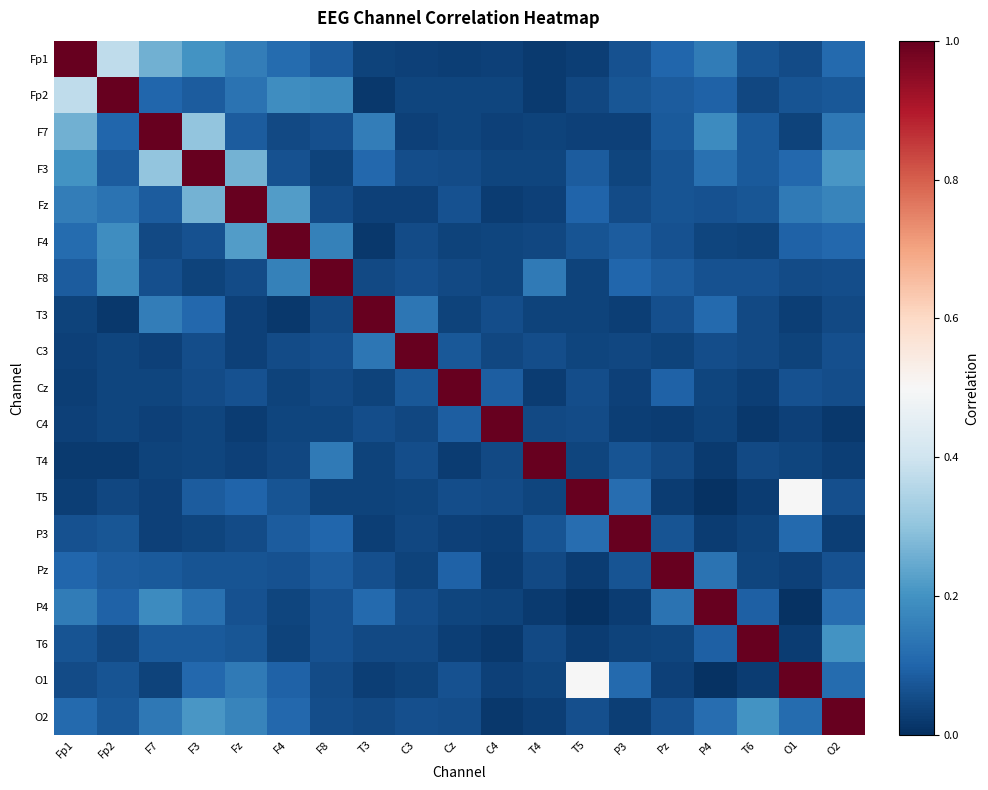

Rank the series by their maximum value, from lowest to highest.

Fp1, Fp2, F7, F3, Fz, F4, F8, T3, C3, Cz, C4, T4, T5, P3, Pz, P4, T6, O1, O2